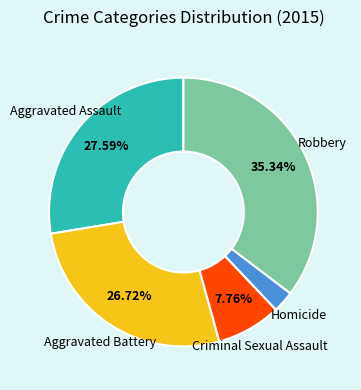

Is there any slice that represents more than half of the pie?

No